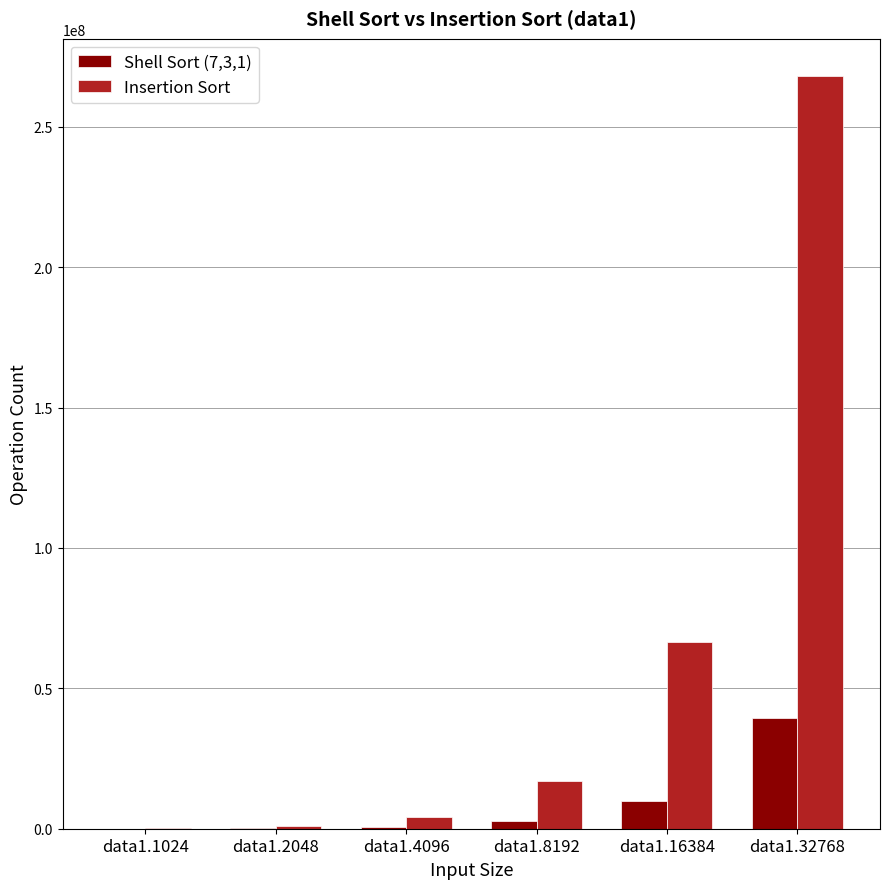

Is the value of Insertion Sort at data1.32768 greater than the value of Shell Sort (7,3,1) at data1.4096?

Yes